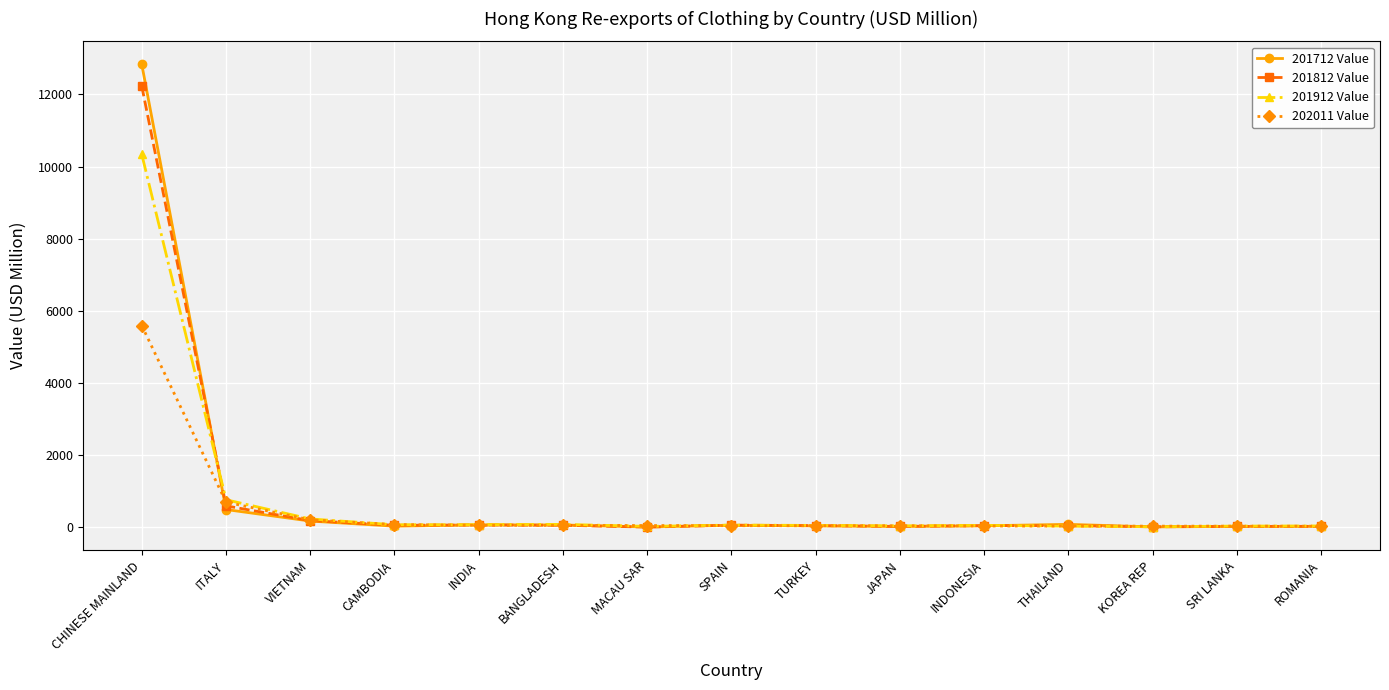

Which series has the largest range (max minus min)?

201712 Value